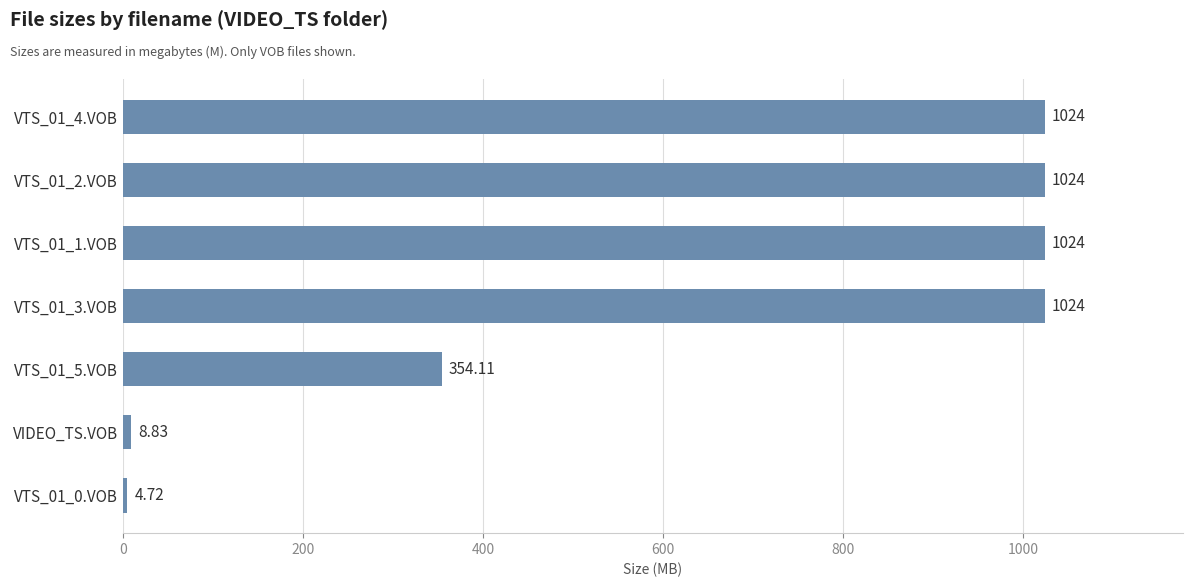

How many bars are there in total?

7